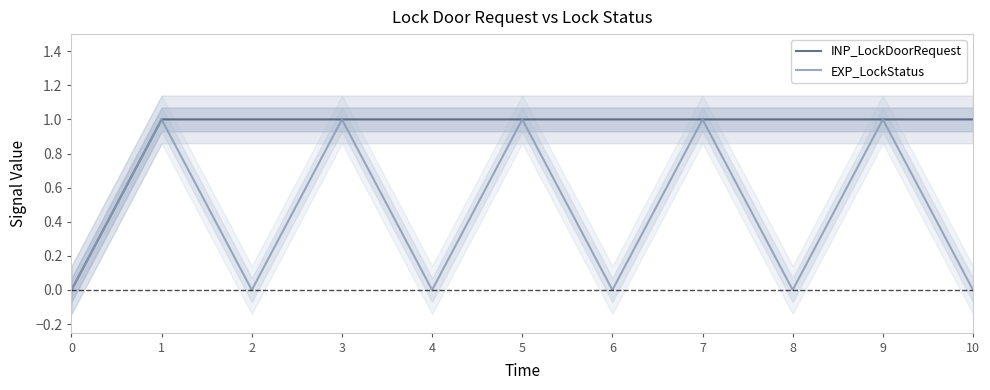

True or false: EXP_LockStatus has a value of 1 at 1.

True